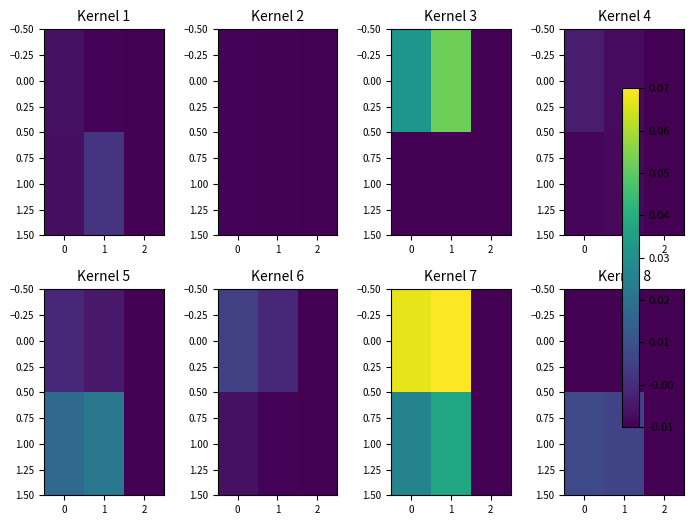

The 0.00 series shows -0.0 at 2. True or false?

False